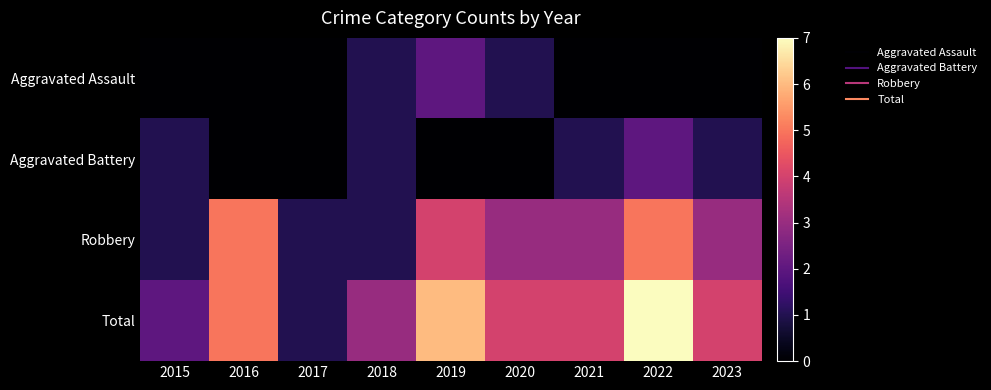

What is the total value across all series at 2016?

10